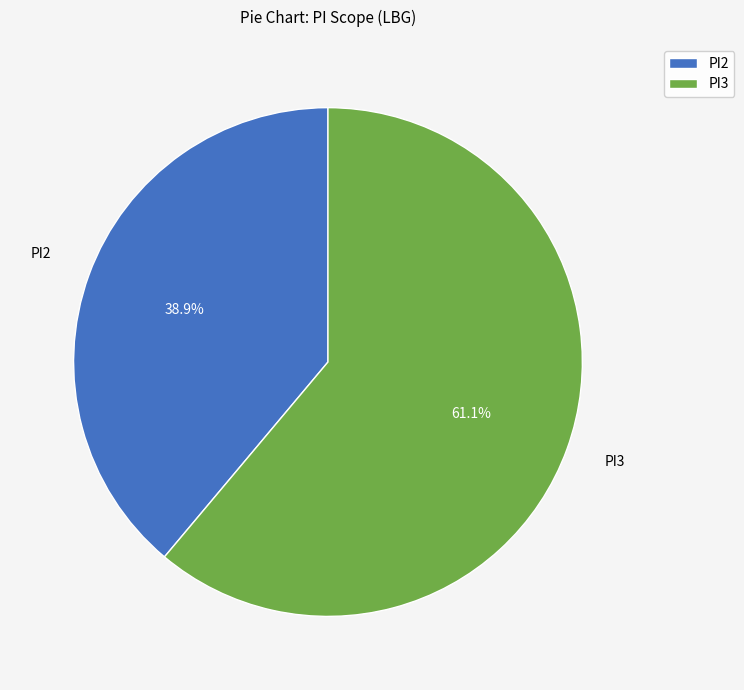

Approximately how many times larger is the value at PI2 compared to PI3?

0.6